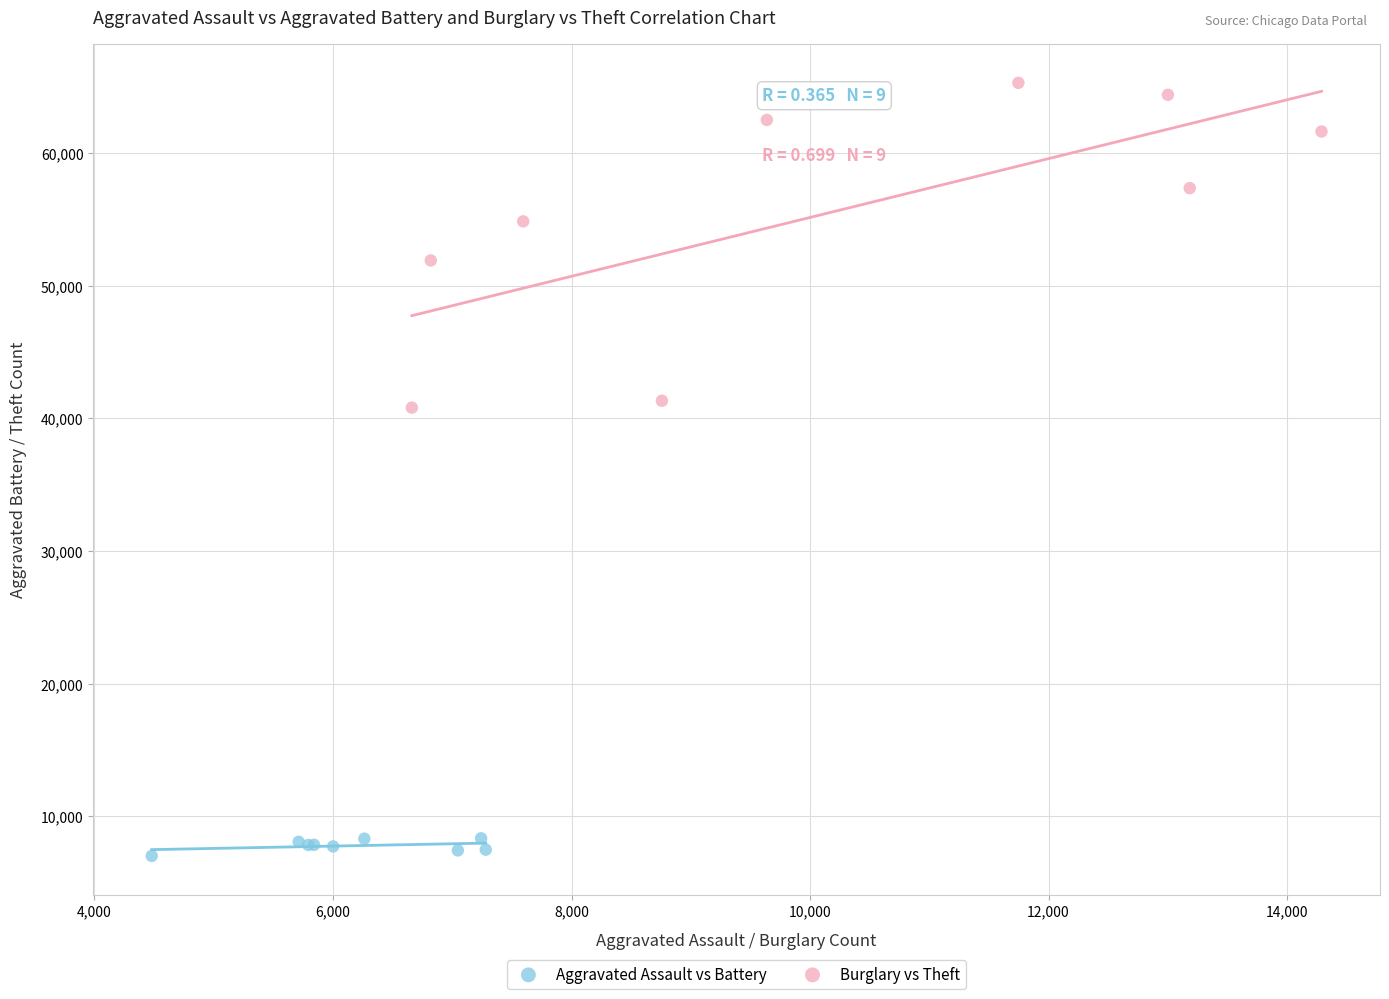

Which series reaches the maximum Y coordinate?

Burglary vs Theft